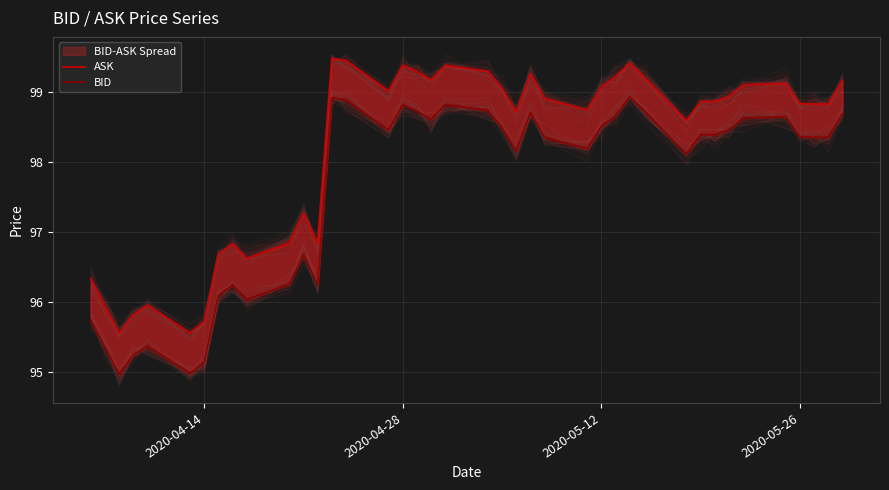

How many data points in BID are above 98?

27